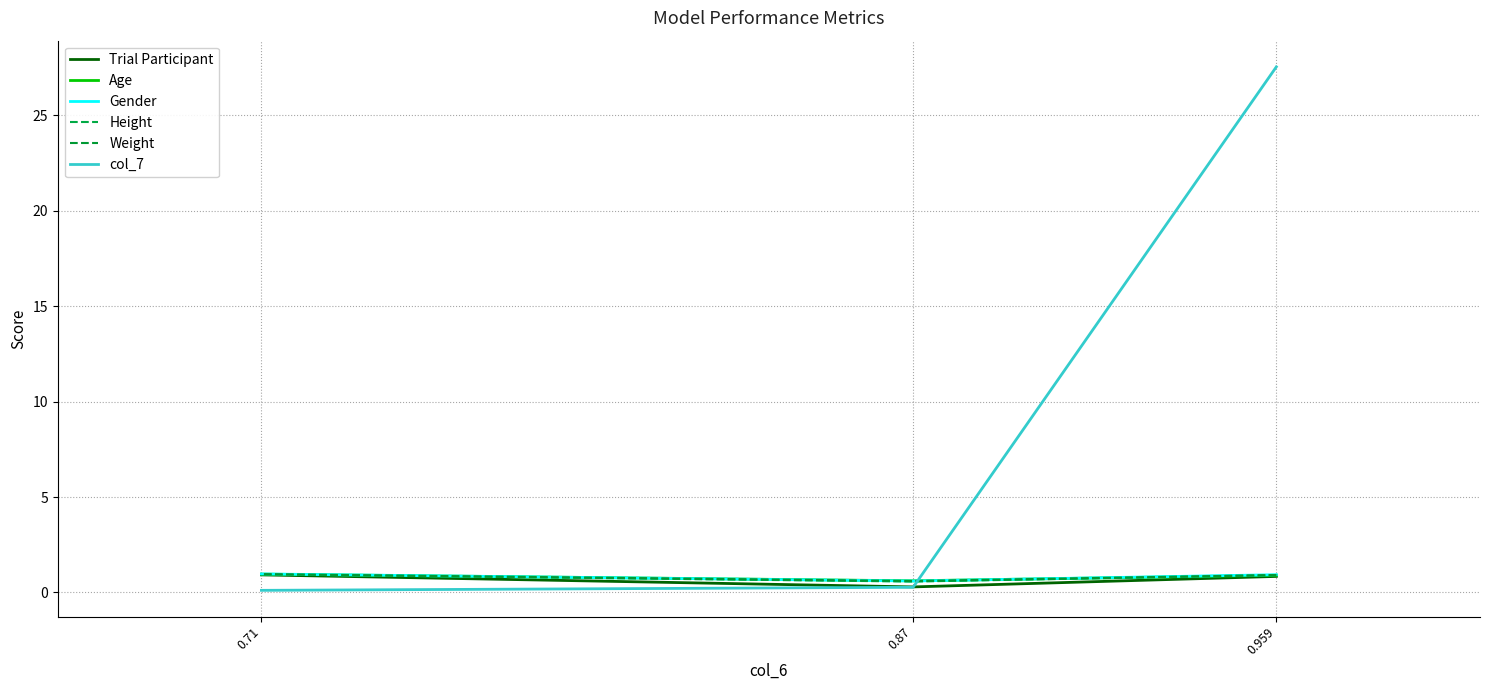

What is the value of the col_7 point at the 2nd from the left?

0.3